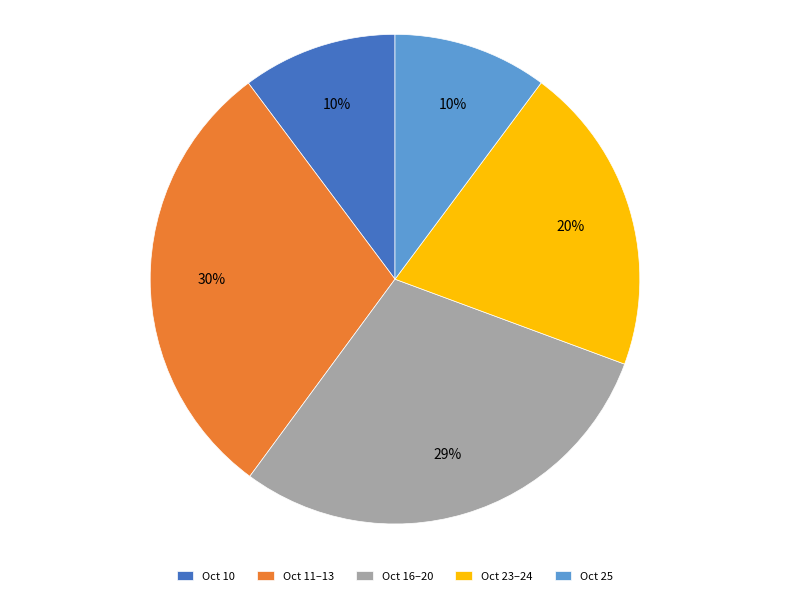

Does Oct 16–20 account for over 50% of the chart?

No